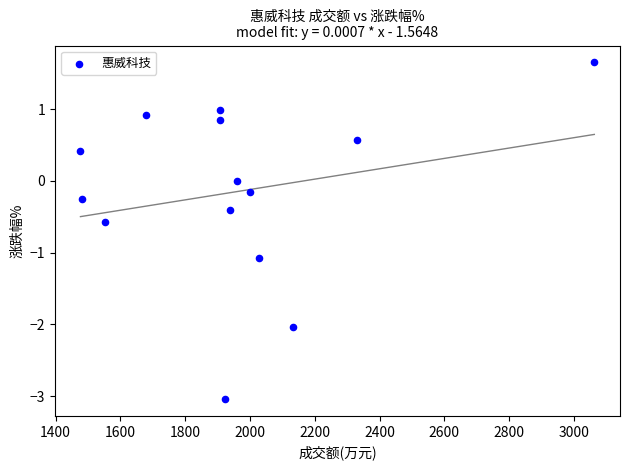

What is the range of Y values (max minus min)?

4.7